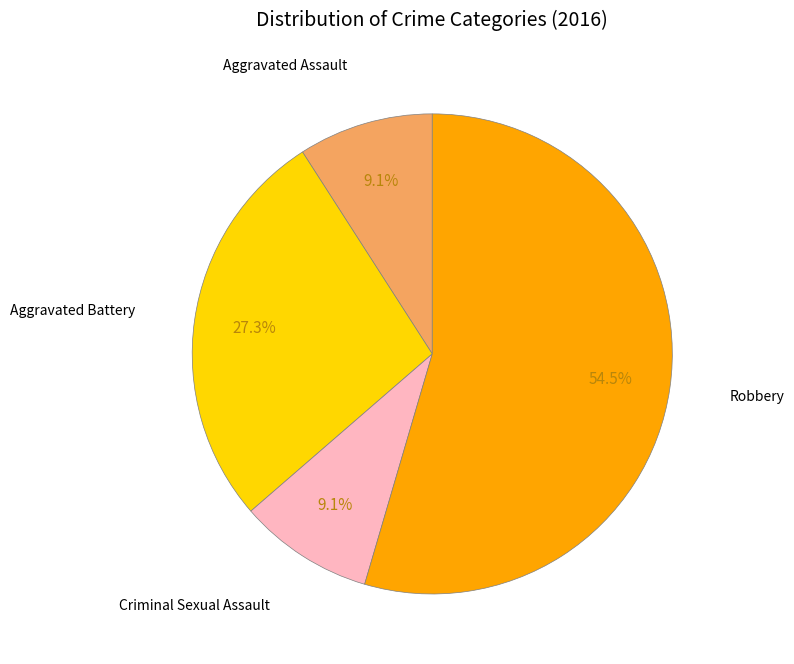

Is there a majority slice in this chart?

Yes